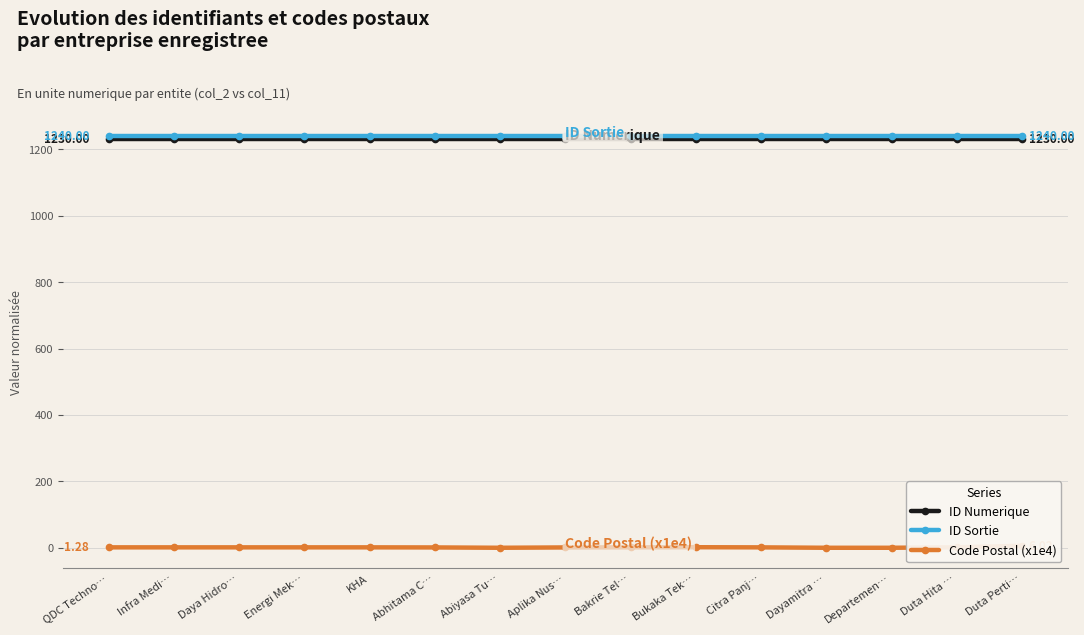

Reading left to right, what are all the values shown in this chart?

ID Numerique: QDC Techno…=1230.0	Infra Medi…=1230.0	Daya Hidro…=1230.0	Energi Mek…=1230.0	KHA=1230.0	Abhitama C…=1230.0	Abiyasa Tu…=1230.0	Aplika Nus…=1230.0	Bakrie Tel…=1230.0	Bukaka Tek…=1230.0	Citra Panj…=1230.0	Dayamitra …=1230.0	Departemen…=1230.0	Duta Hita …=1230.0	Duta Perti…=1230.0
ID Sortie: QDC Techno…=1240.0	Infra Medi…=1240.0	Daya Hidro…=1240.0	Energi Mek…=1240.0	KHA=1240.0	Abhitama C…=1240.0	Abiyasa Tu…=1240.0	Aplika Nus…=1240.0	Bakrie Tel…=1240.0	Bukaka Tek…=1240.0	Citra Panj…=1240.0	Dayamitra …=1240.0	Departemen…=1240.0	Duta Hita …=1240.0	Duta Perti…=1240.0
Code Postal (x1e4): QDC Techno…=1.3	Infra Medi…=1.3	Daya Hidro…=1.3	Energi Mek…=1.3	KHA=1.3	Abhitama C…=1.0	Abiyasa Tu…=0.0	Aplika Nus…=1.0	Bakrie Tel…=1.3	Bukaka Tek…=1.7	Citra Panj…=1.2	Dayamitra …=0.0	Departemen…=0.0	Duta Hita …=1.4	Duta Perti…=6.0